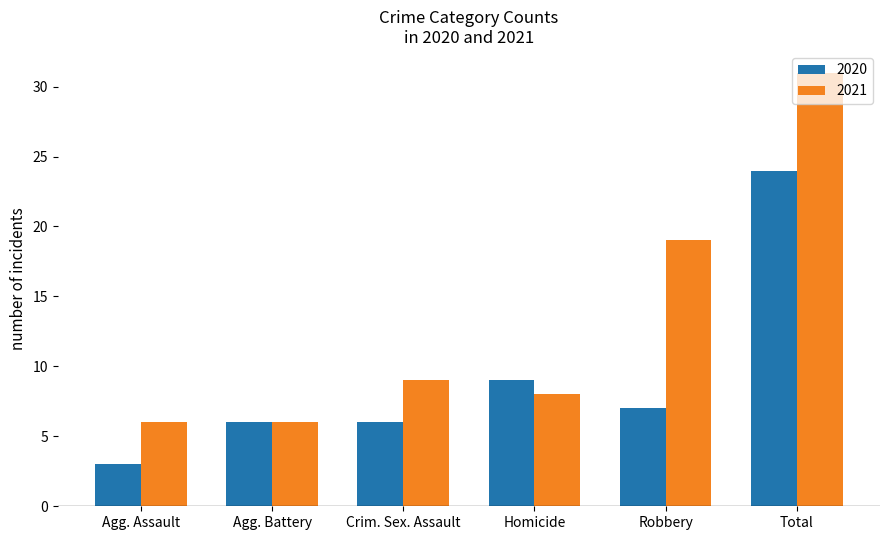

True or false: 2020 has a value of 7 at Robbery.

True